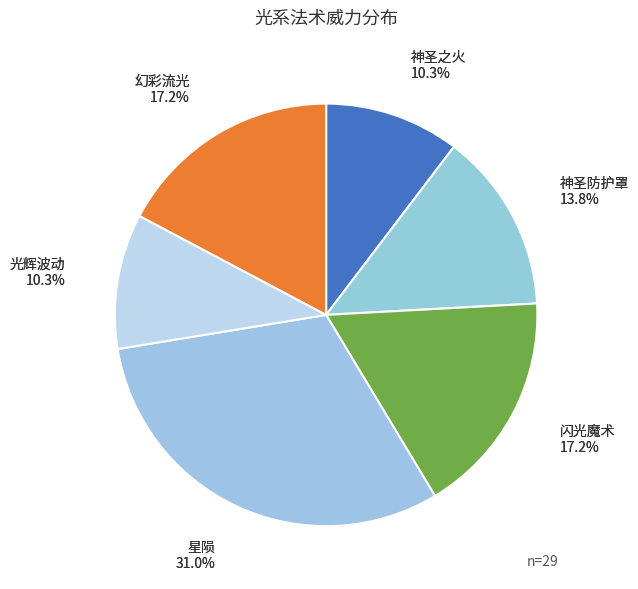

Which category has the biggest portion of the pie?

星陨